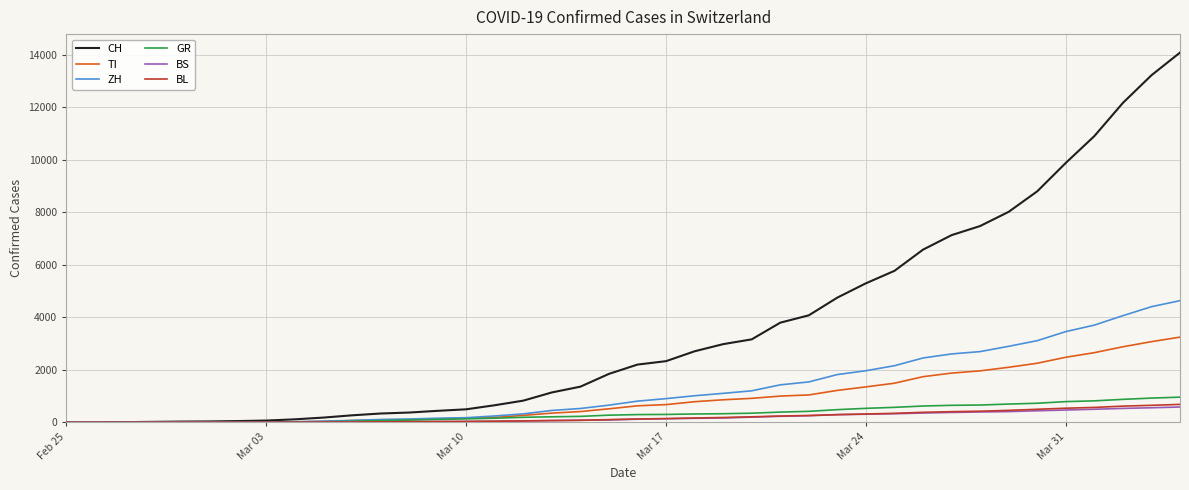

What is the greatest value displayed?

14076